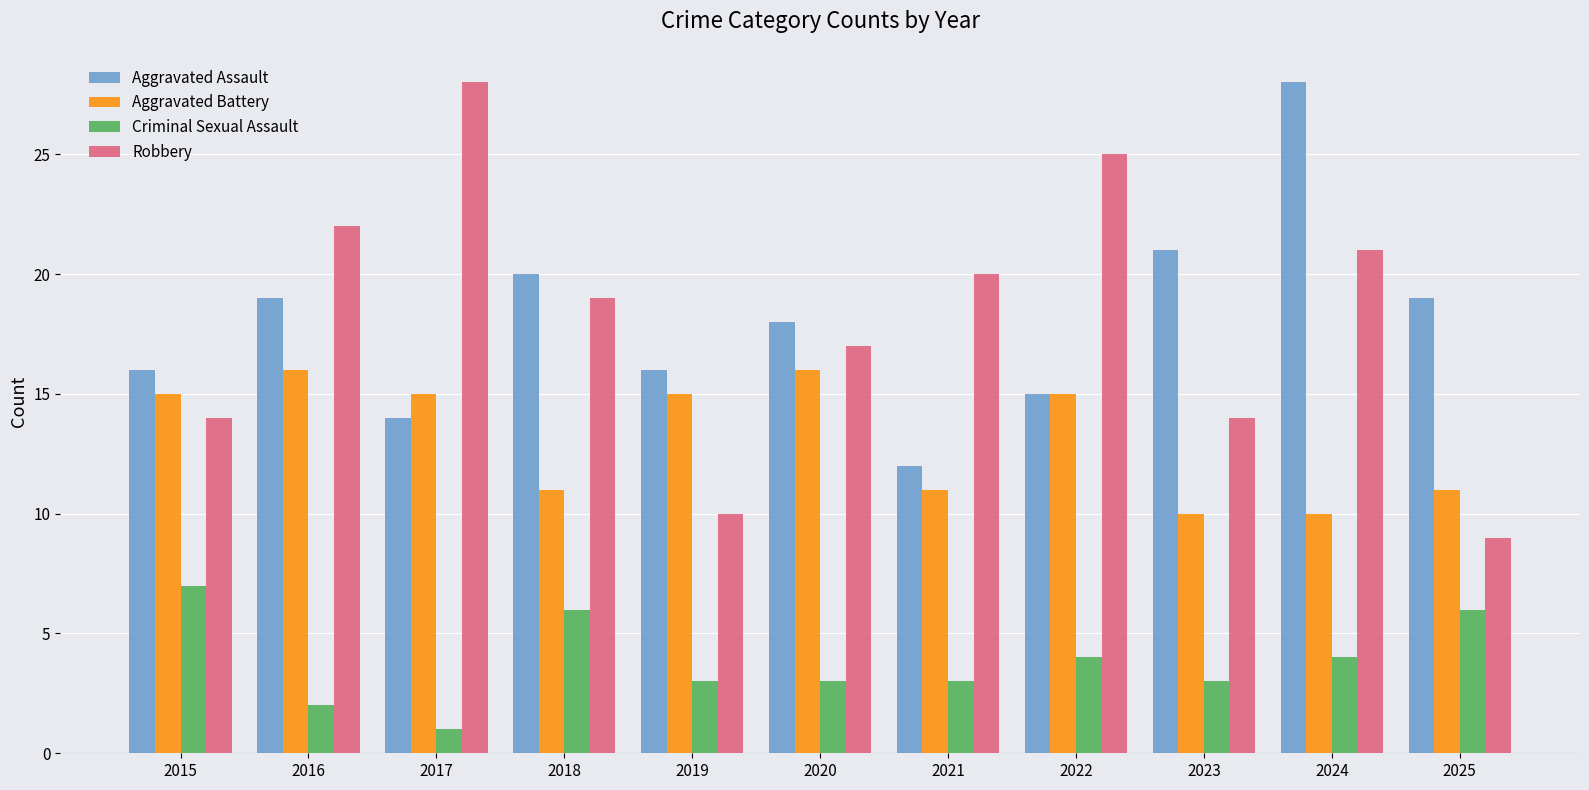

What is the greatest value displayed?

28